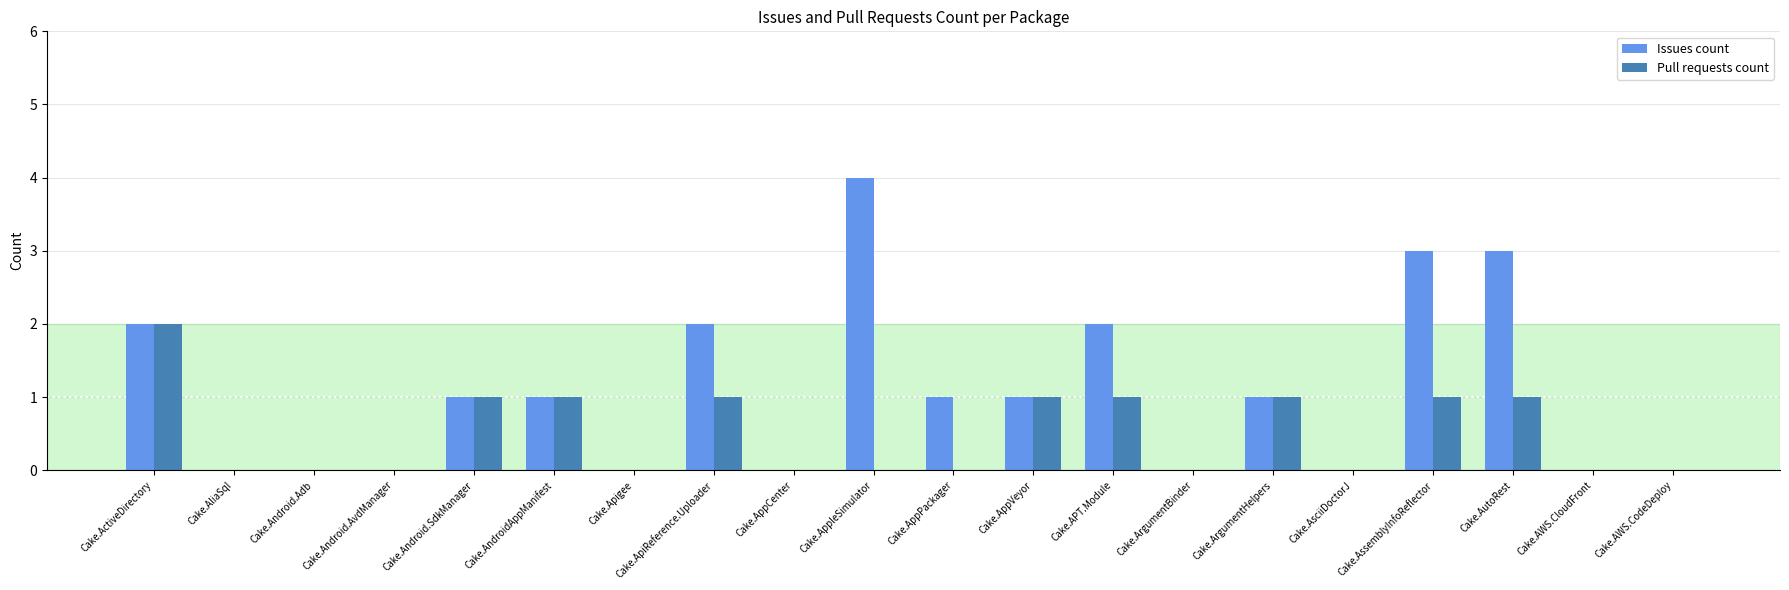

What is the sum of all Pull requests count values?

10